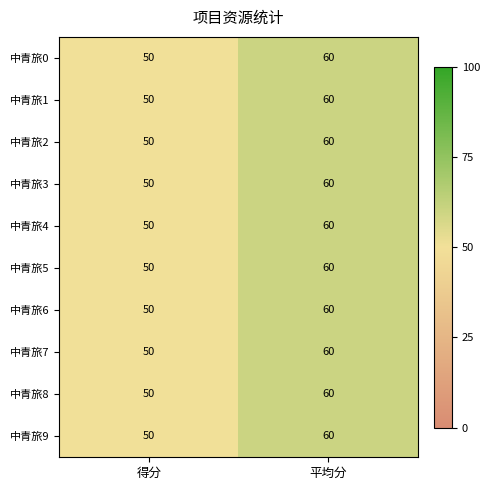

What is the difference between the 中青旅2 values at 平均分 and 得分?

10